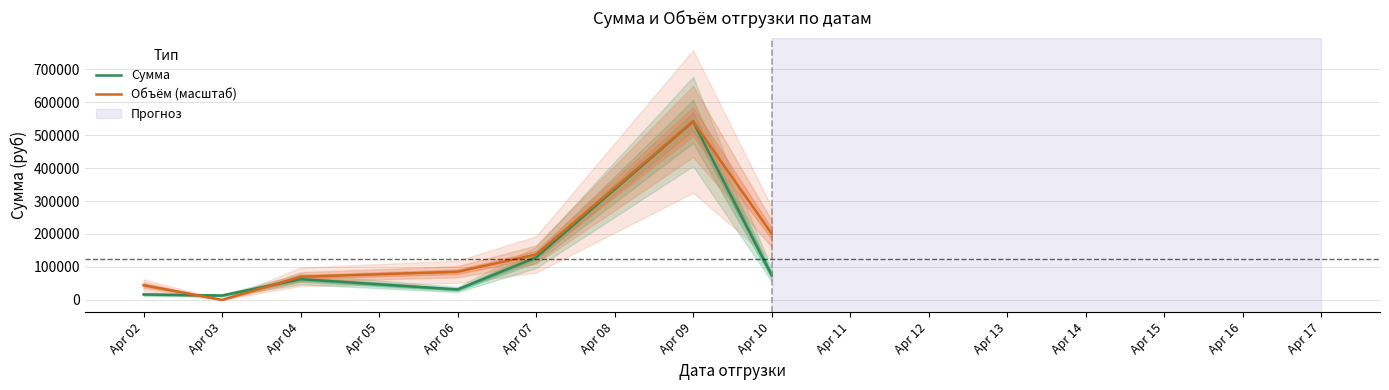

Which series has the largest range (max minus min)?

Объём (масштаб)